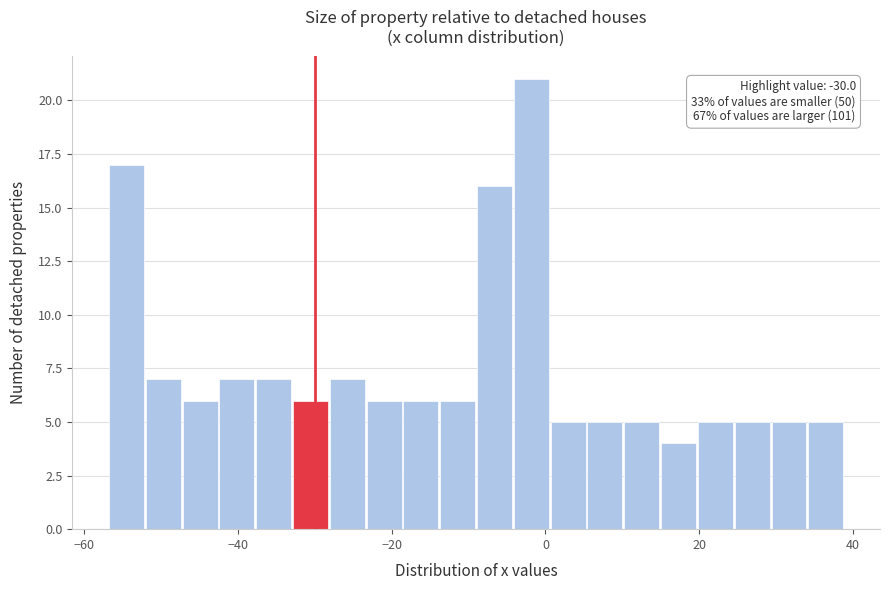

Read against the x-axis, roughly where is the centre of the tallest bar?

-2